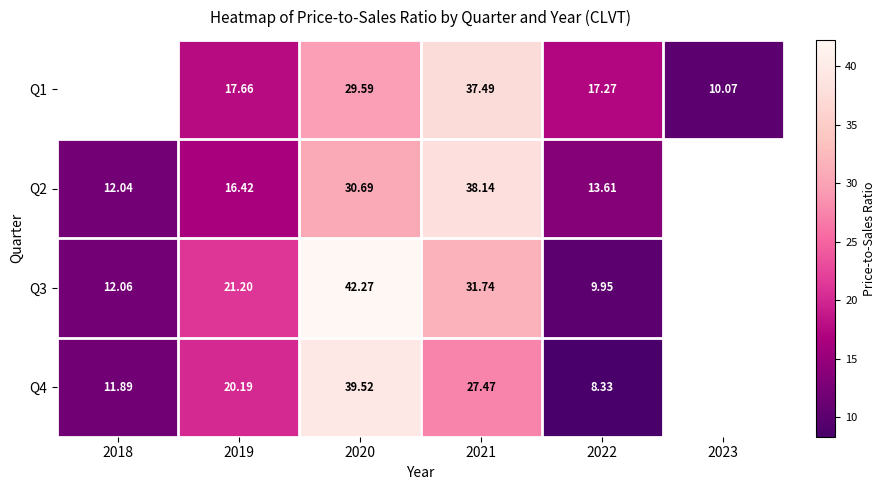

Is the value of Q4 at 2021 greater than the value of Q1 at 2019?

Yes